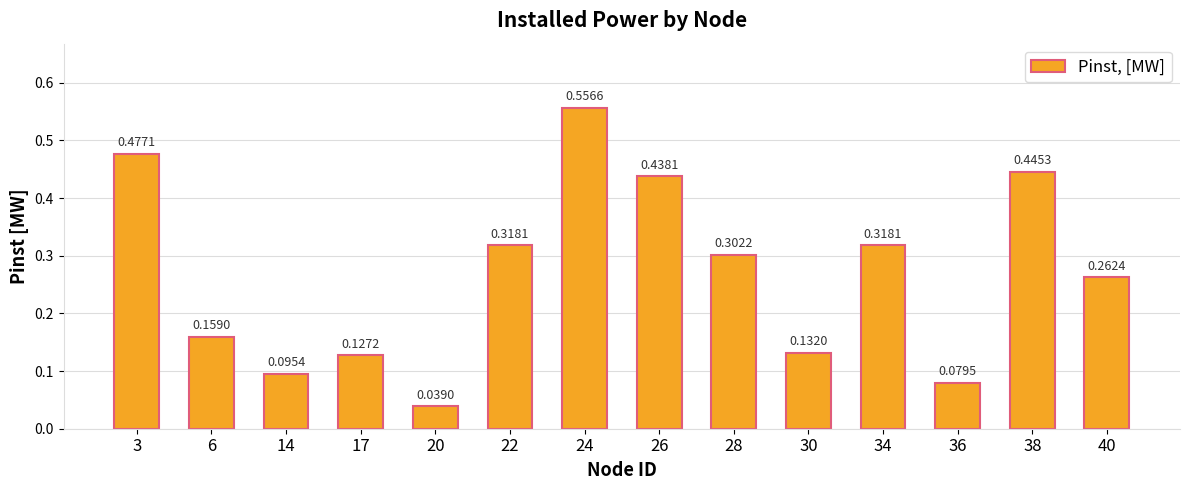

How many bars are there in total?

14